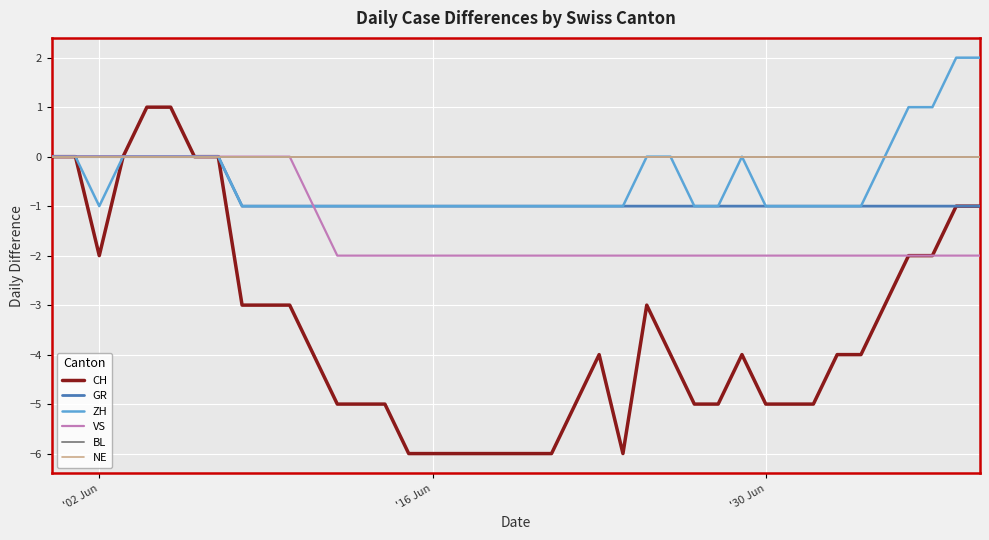

At which label does GR reach its peak?

'02 Jun